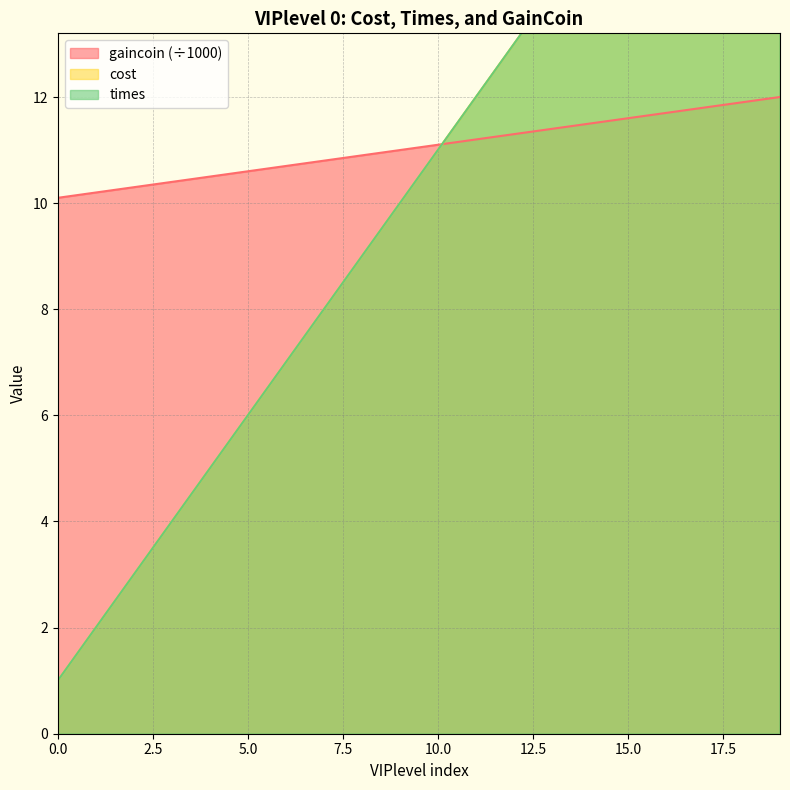

How many categories are shown in the chart?

20